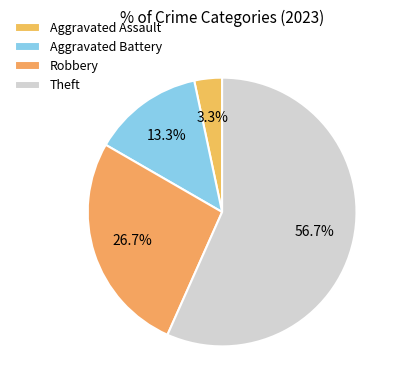

How many segments does this pie chart have?

4